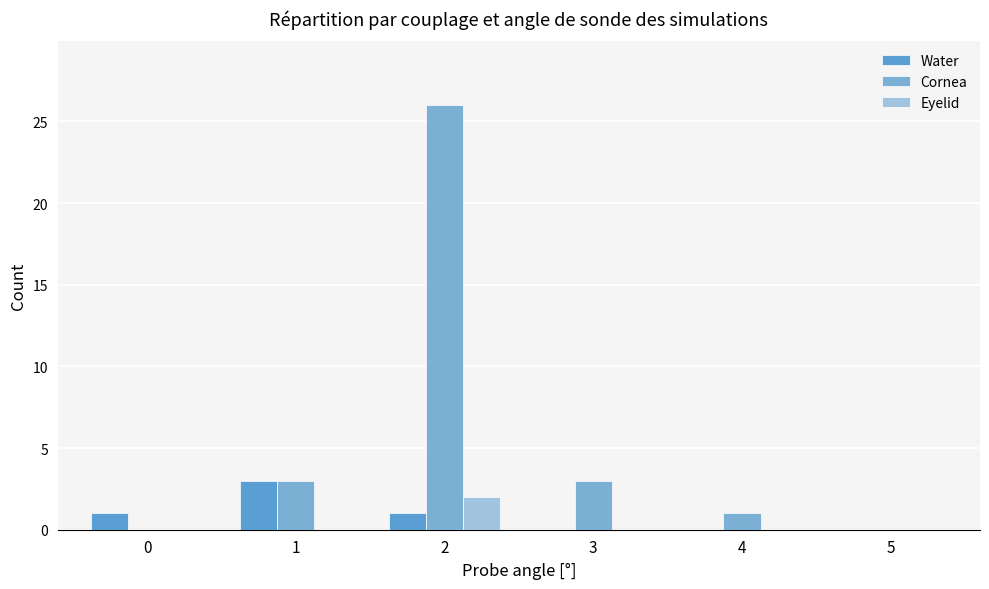

At how many categories does at least one series exceed 6?

1